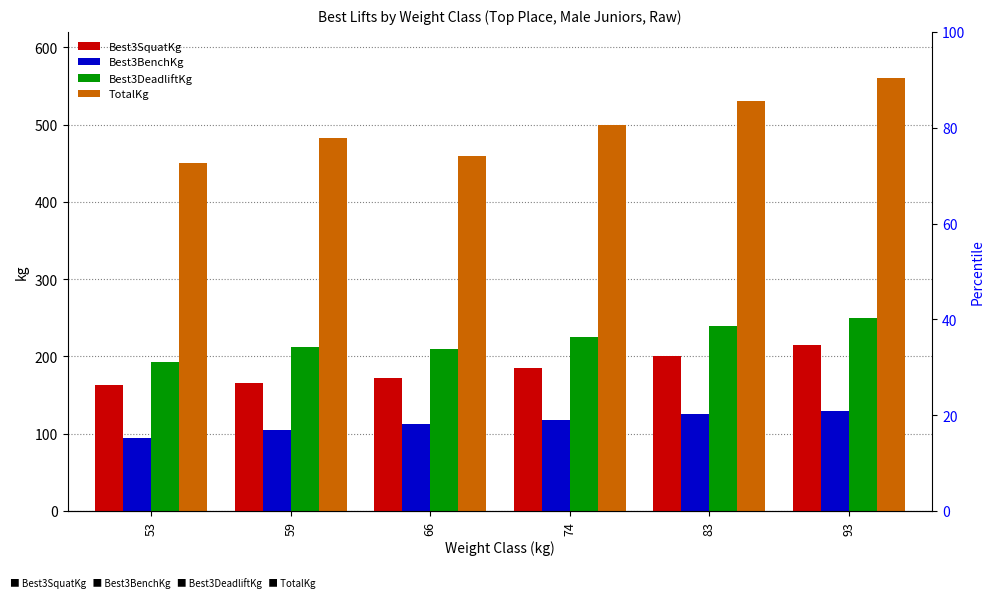

Count the Best3BenchKg values in the range 105 to 125.

4